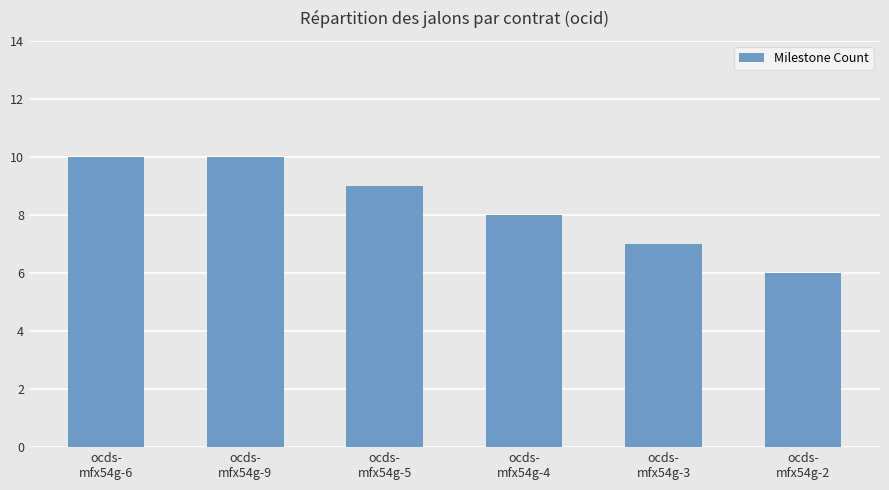

Is it true that the value at ocds-
mfx54g-4 is 14?

False